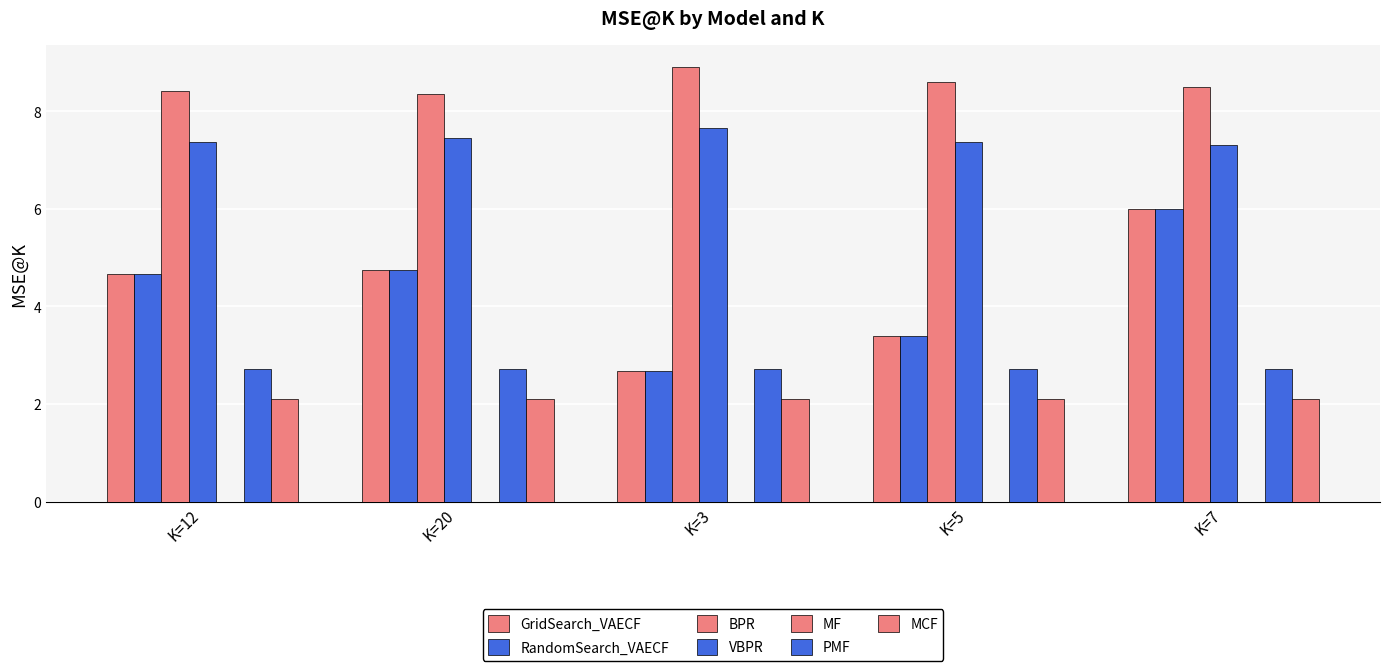

How many bars are there in each group?

6